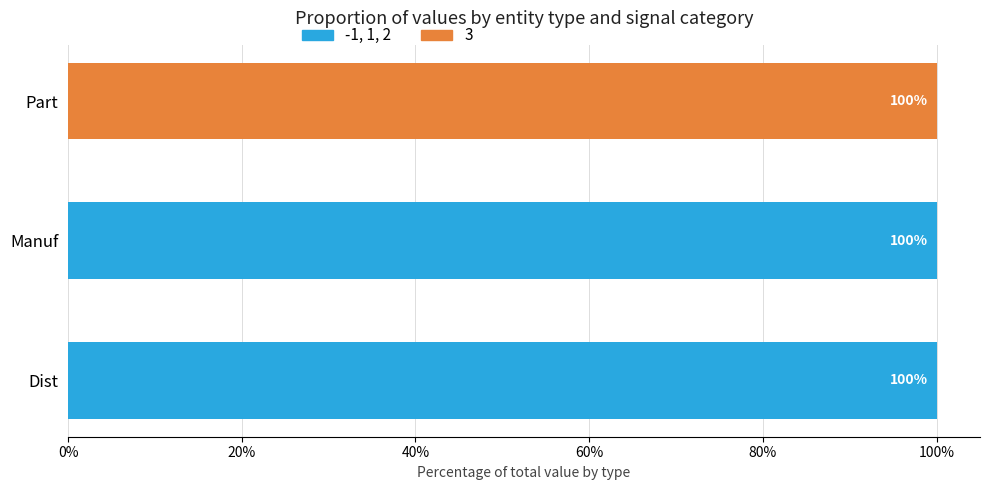

The -1, 1, 2 series shows 69 at Dist. True or false?

False